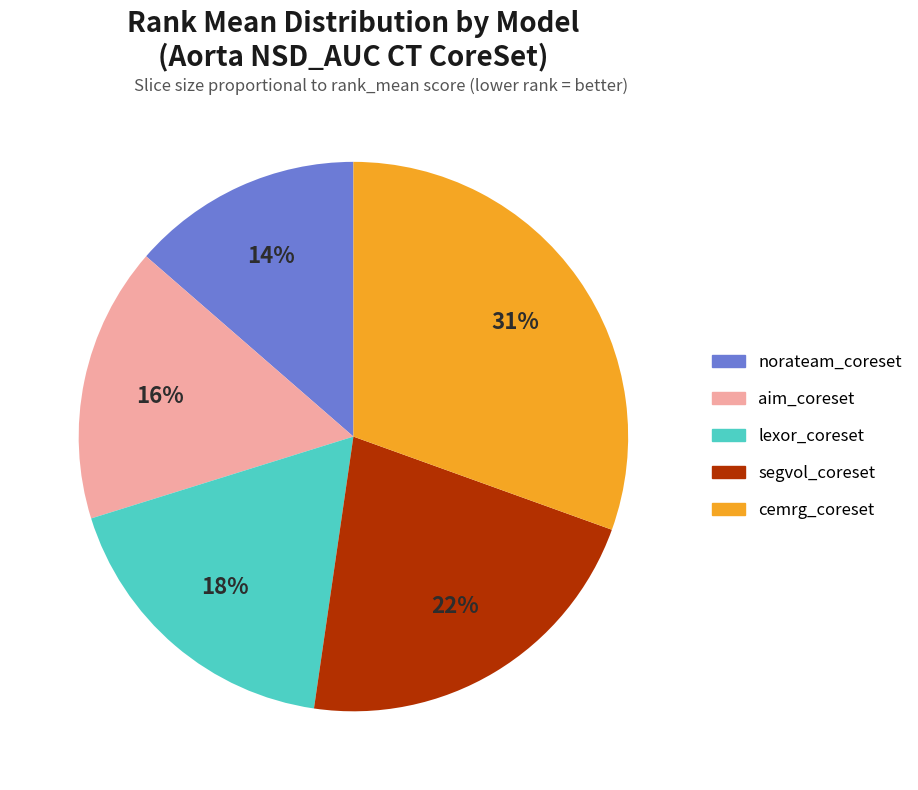

To the nearest percent, what portion does aim_coreset represent?

16%